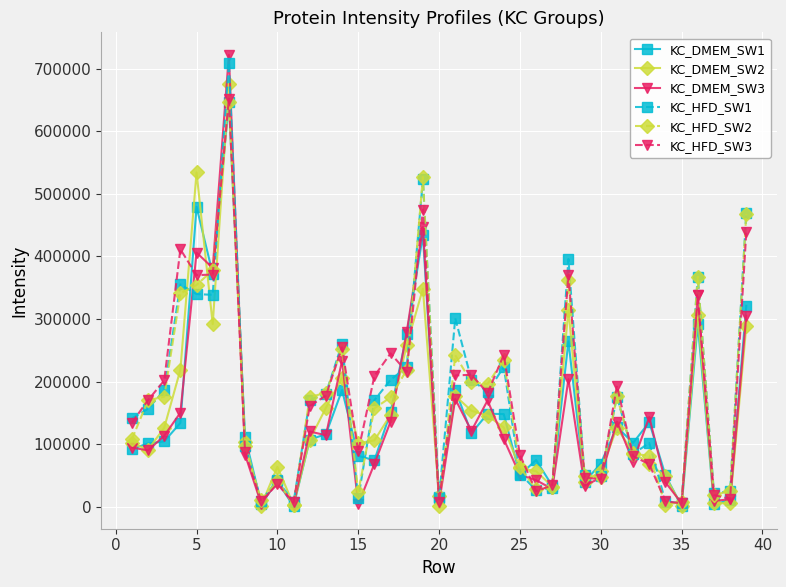

At how many categories does at least one series exceed 288001?

9